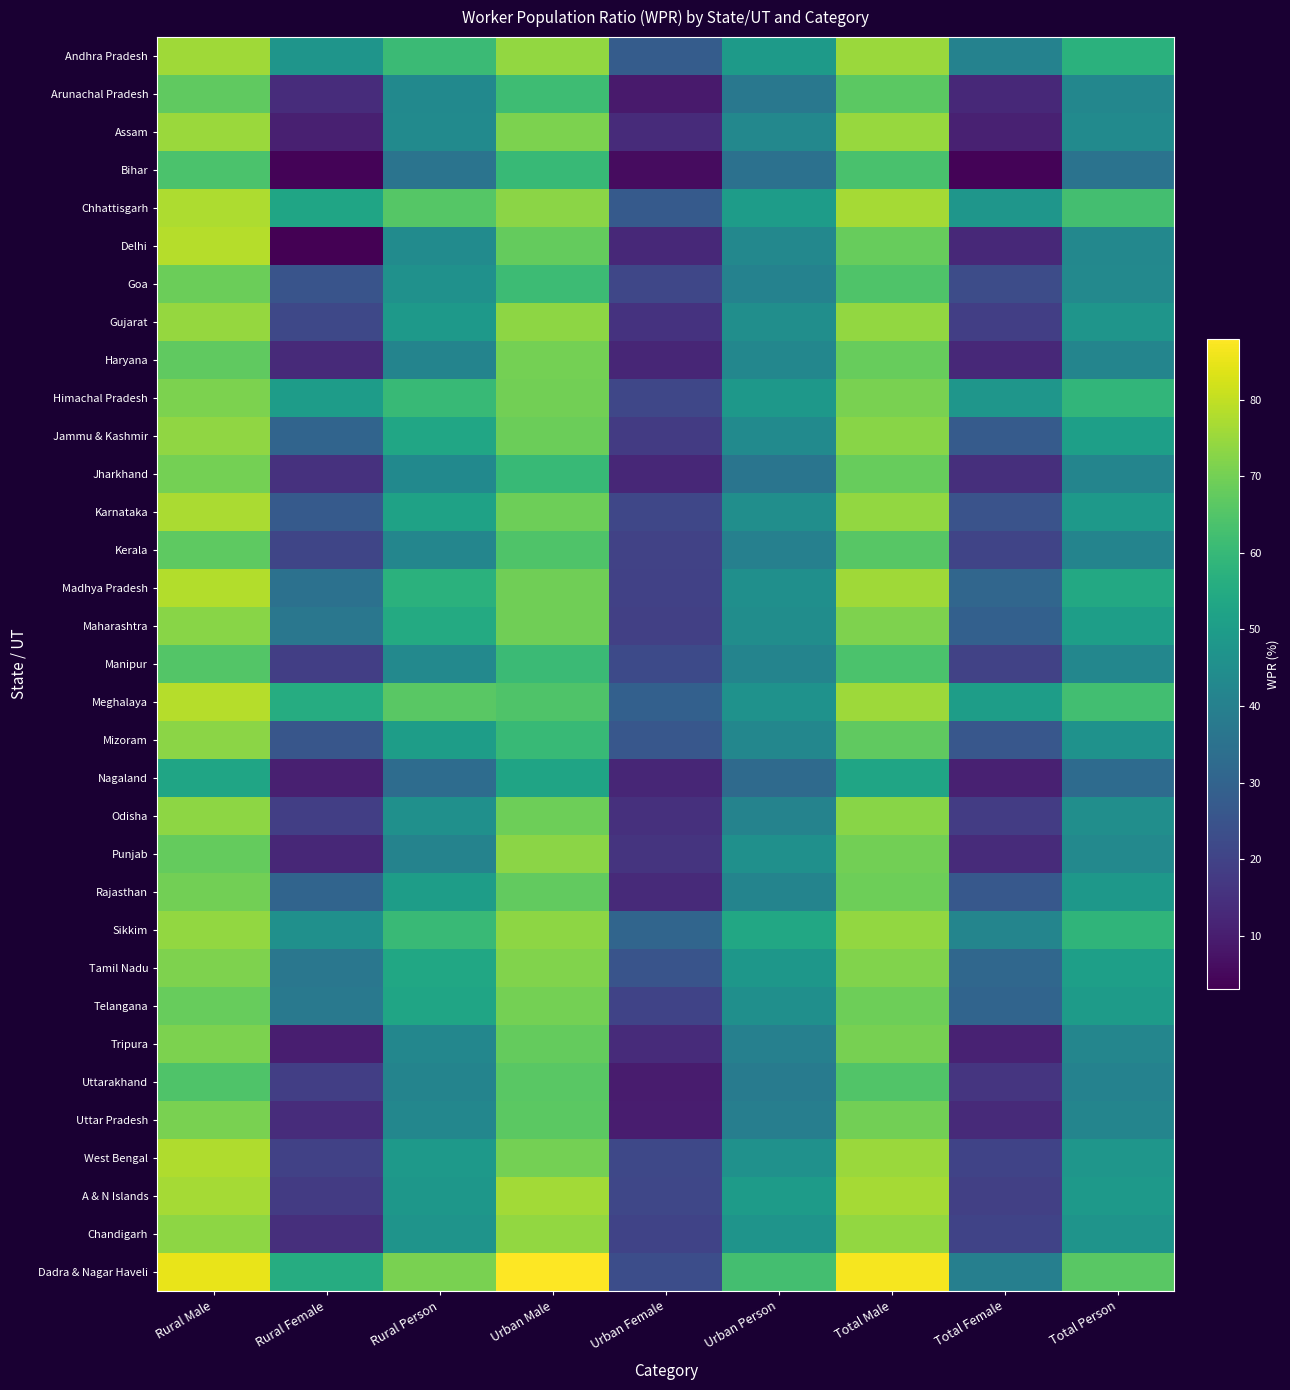

List the series in order of their peak value, lowest first.

Nagaland, Bihar, Manipur, Uttarakhand, Kerala, Arunachal Pradesh, Goa, Rajasthan, Jharkhand, Telangana, Haryana, Uttar Pradesh, Tripura, Himachal Pradesh, Tamil Nadu, Maharashtra, Mizoram, Punjab, Odisha, Jammu & Kashmir, Chandigarh, Sikkim, Gujarat, Assam, Andhra Pradesh, A & N Islands, Karnataka, Chhattisgarh, West Bengal, Madhya Pradesh, Delhi, Meghalaya, Dadra & Nagar Haveli